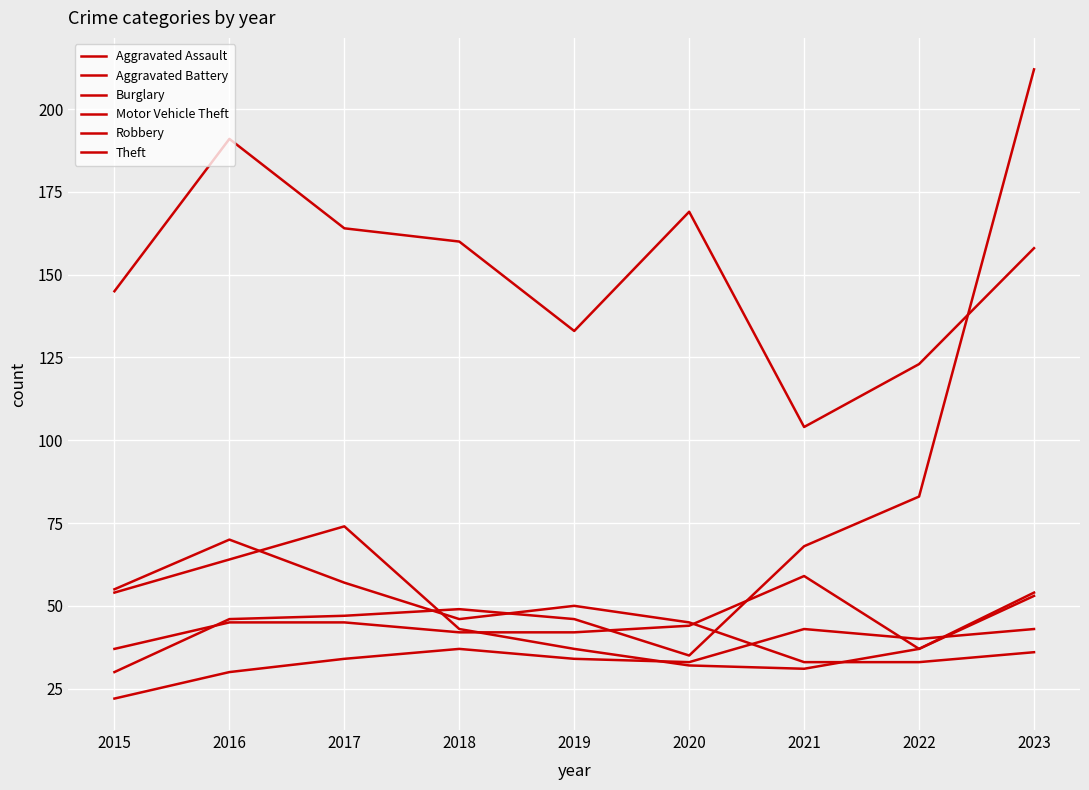

Does the chart display data point markers on the line(s)?

No